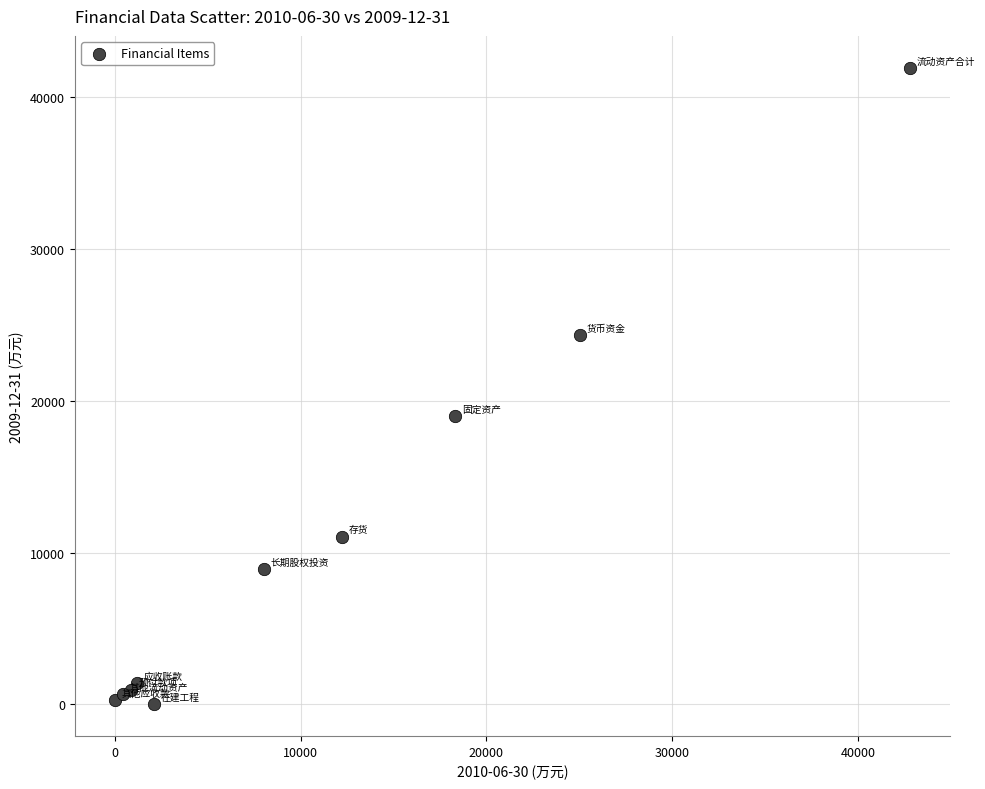

What Y value in the scatter plot is closest to 20969?

18972